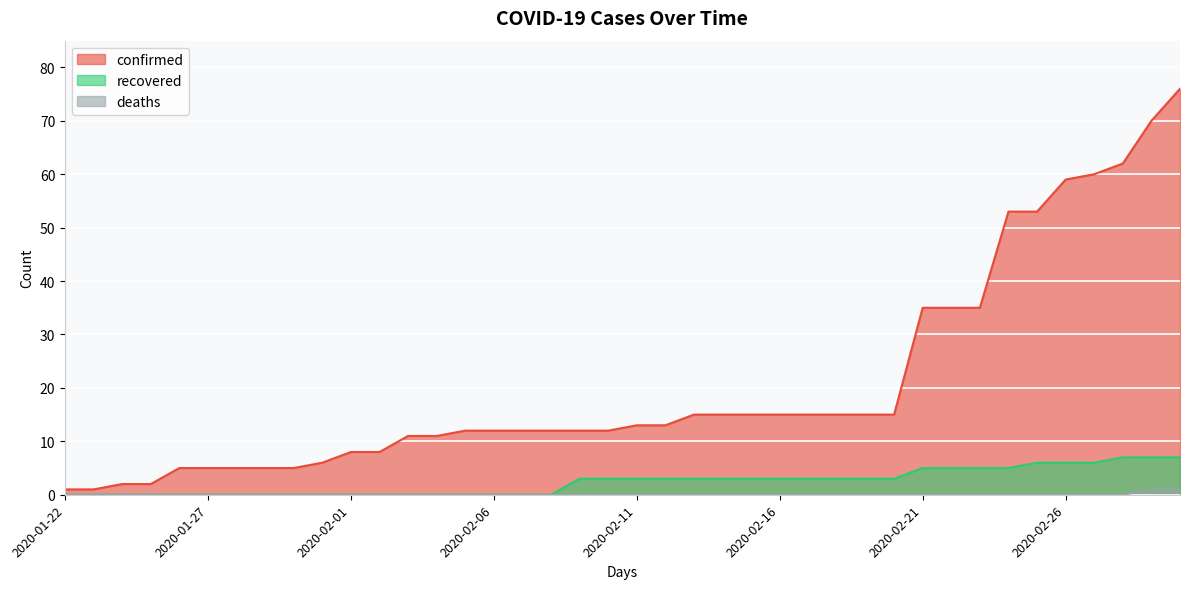

Read the confirmed value at 2020-02-11, to the nearest 5.

15